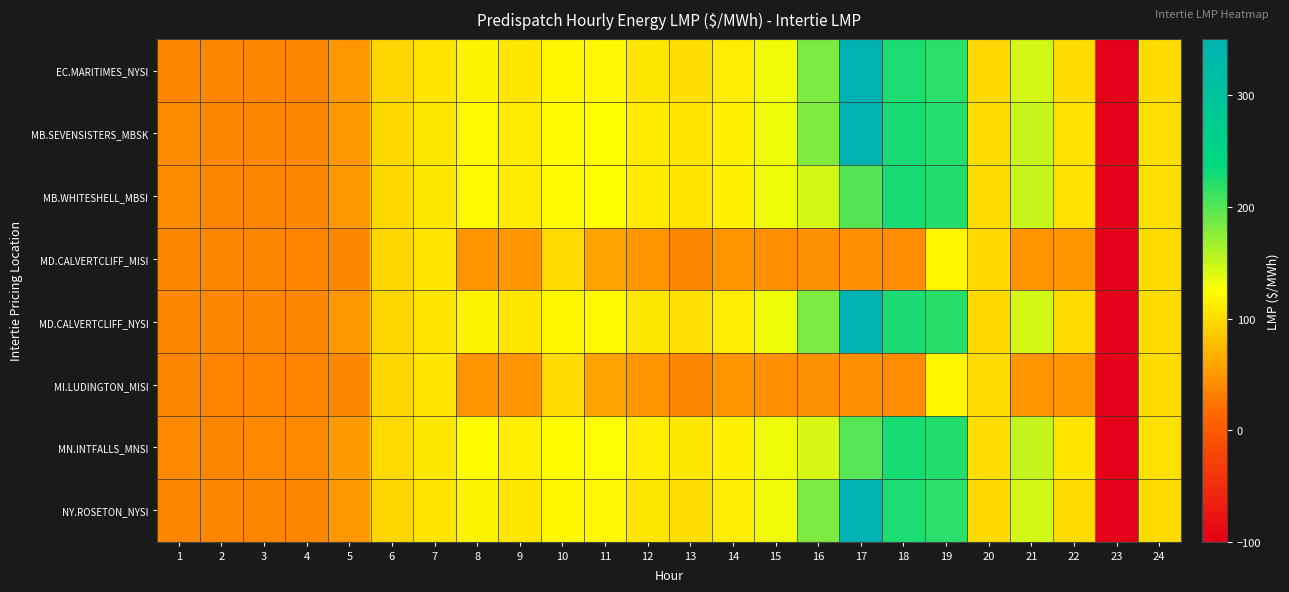

At which category does the chart reach its minimum across all series?

23